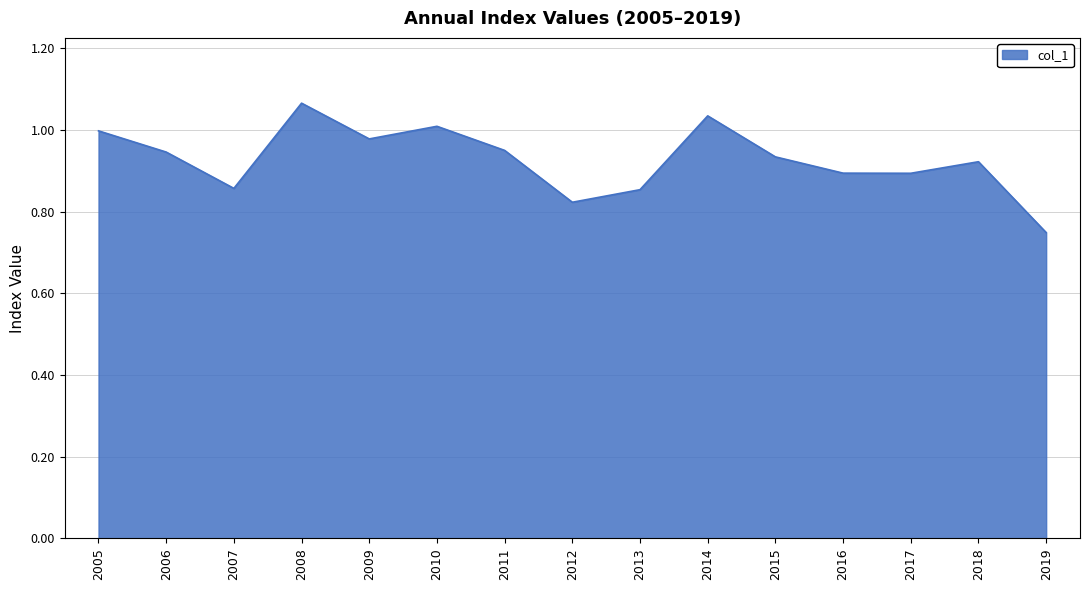

The chart shows a value of 1.3 at 2007. True or false?

False